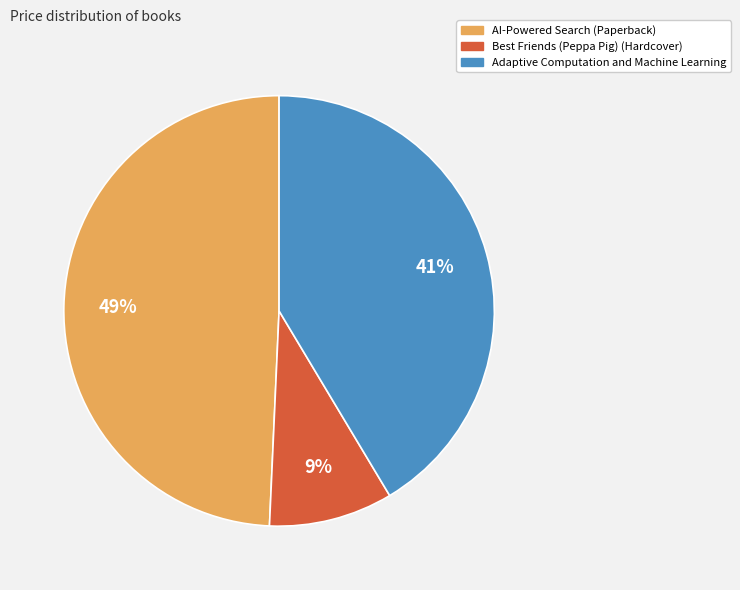

What is the smallest slice in the pie chart?

Best Friends (Peppa Pig) (Hardcover)